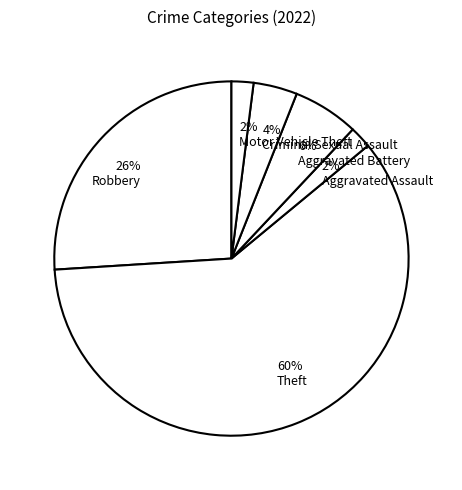

Is it true that 2% Aggravated Assault is 9% of the pie?

False